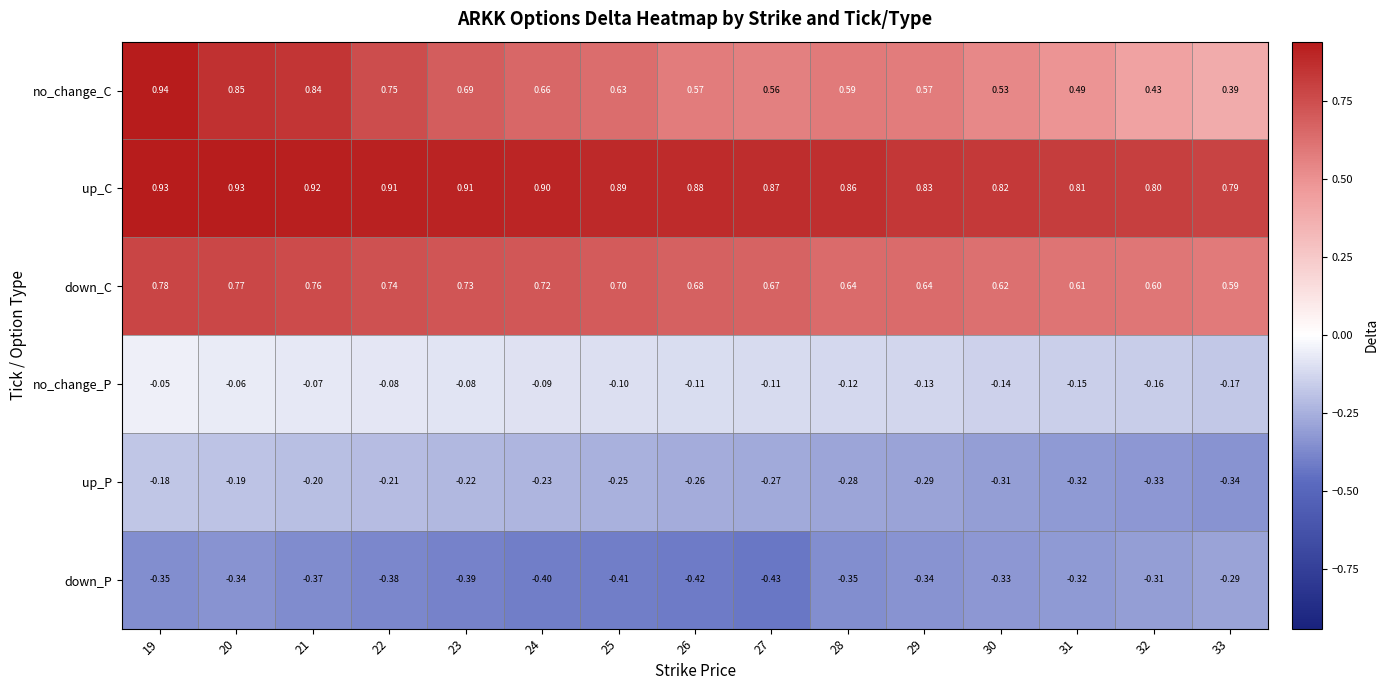

At 20, list the series in order from largest to smallest.

up_C, no_change_C, down_C, no_change_P, up_P, down_P